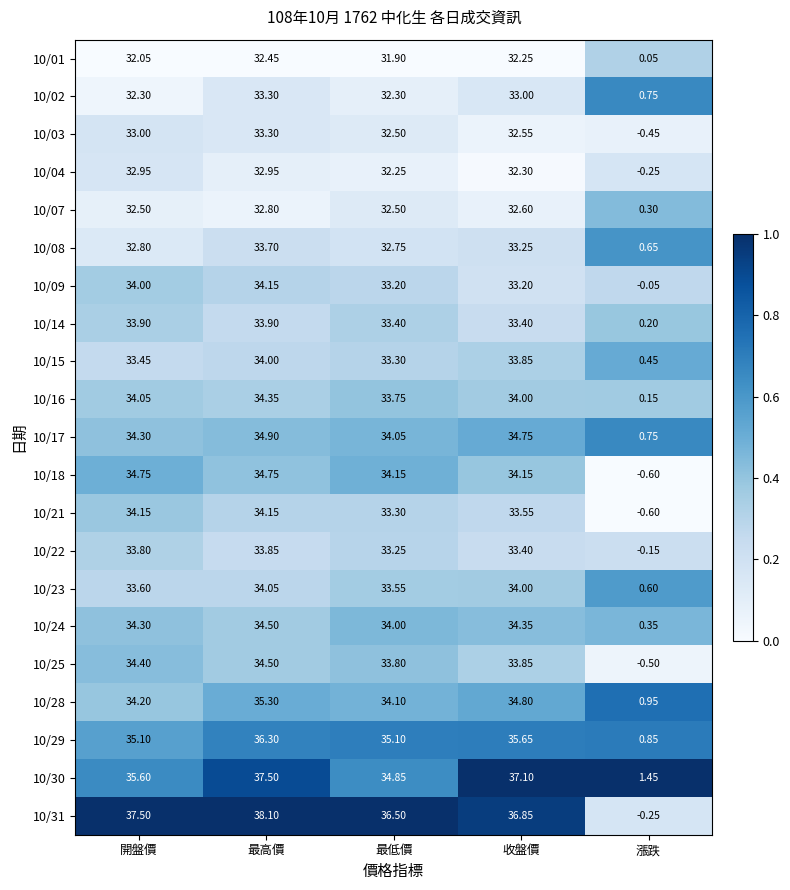

Between 開盤價 and 最高價, which series saw the biggest shift?

10/30